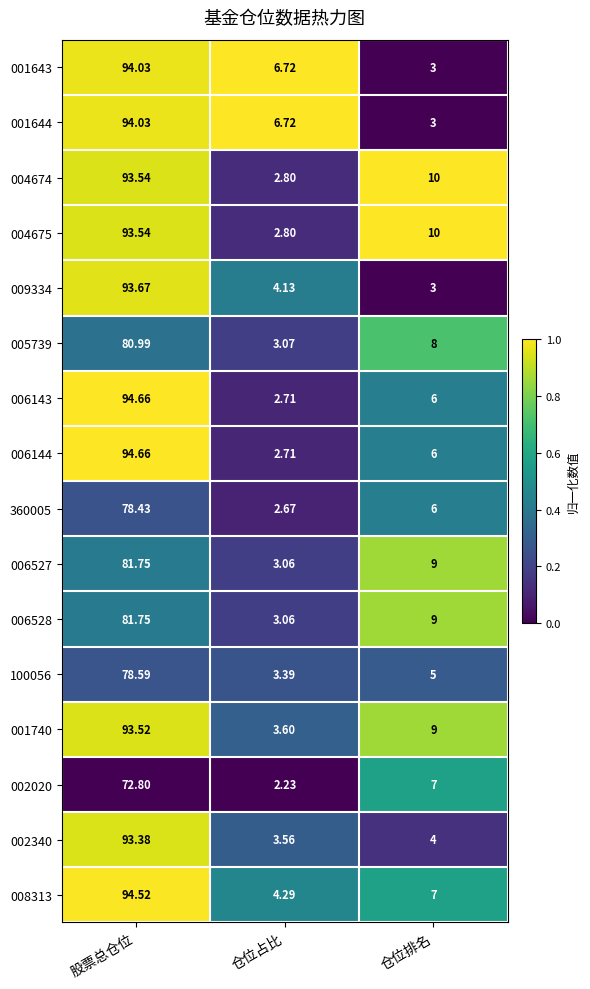

At which label does 002340 reach its peak?

股票总仓位